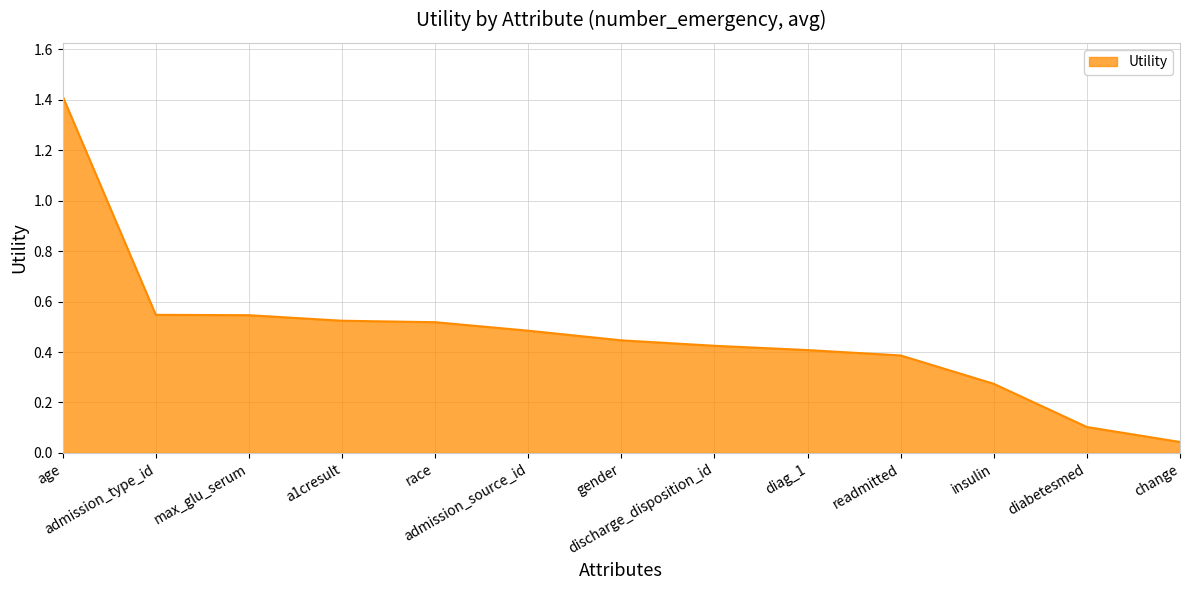

What position from the left is readmitted?

10